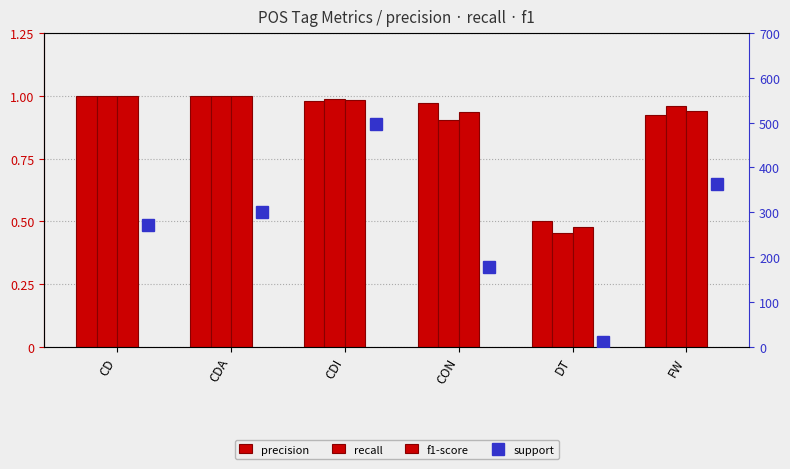

At which category does the chart reach its peak across all series?

CDI